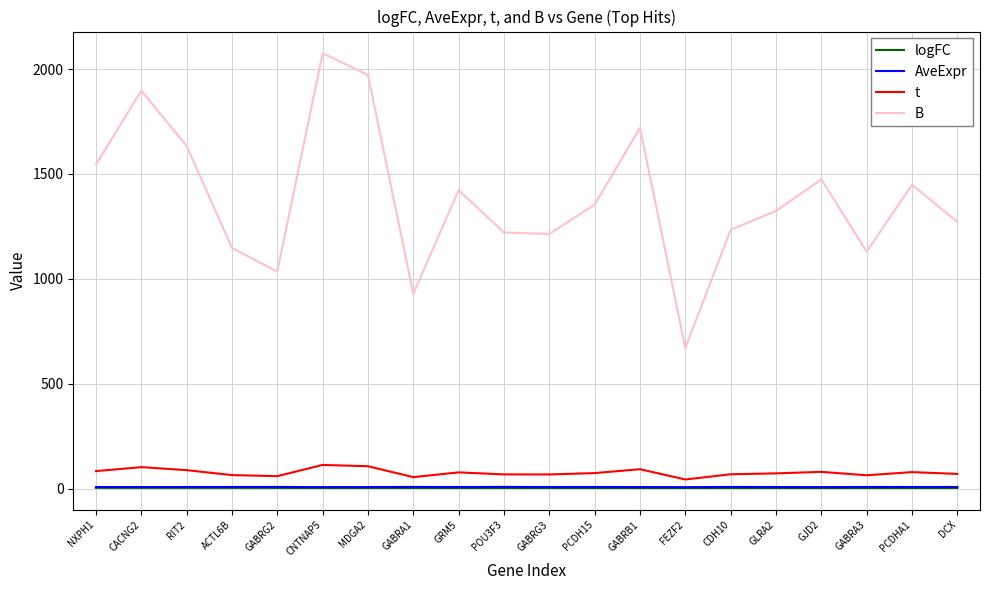

Which series has the largest total across all categories?

B